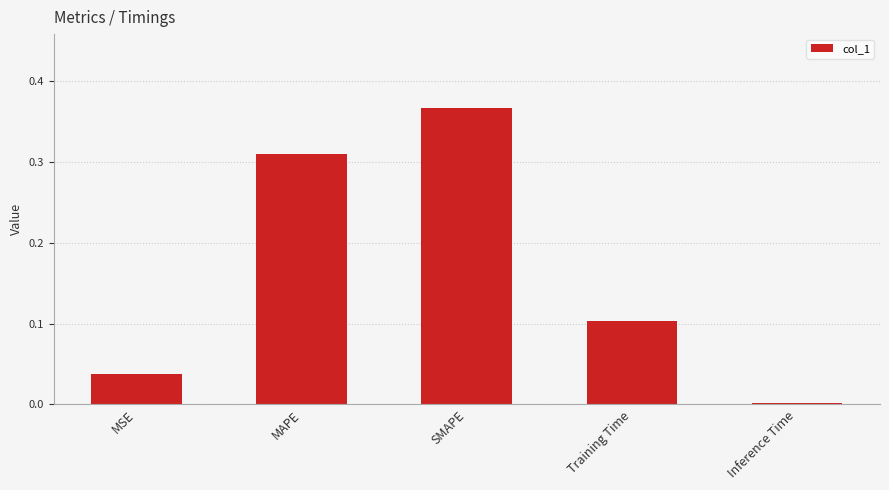

Between Training Time and Inference Time, which is larger?

Training Time